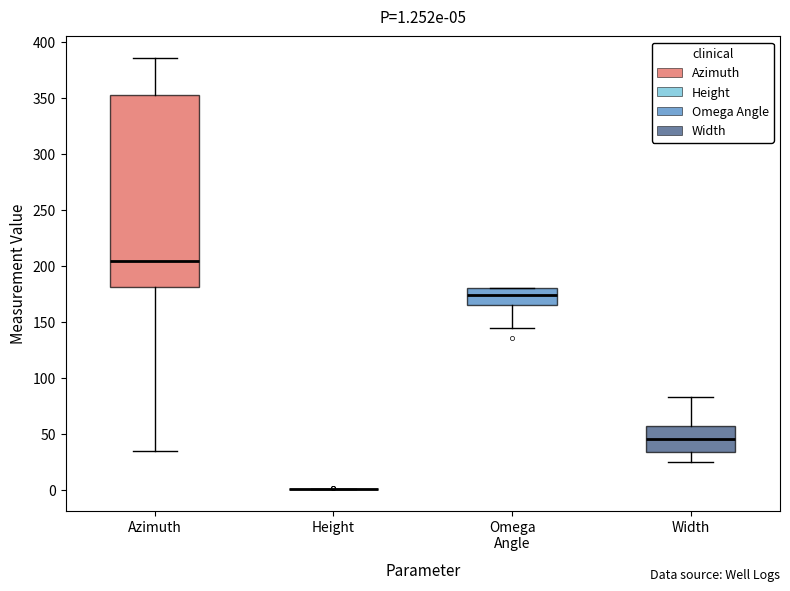

Which box is the tallest, from its lower edge to its upper edge?

Azimuth